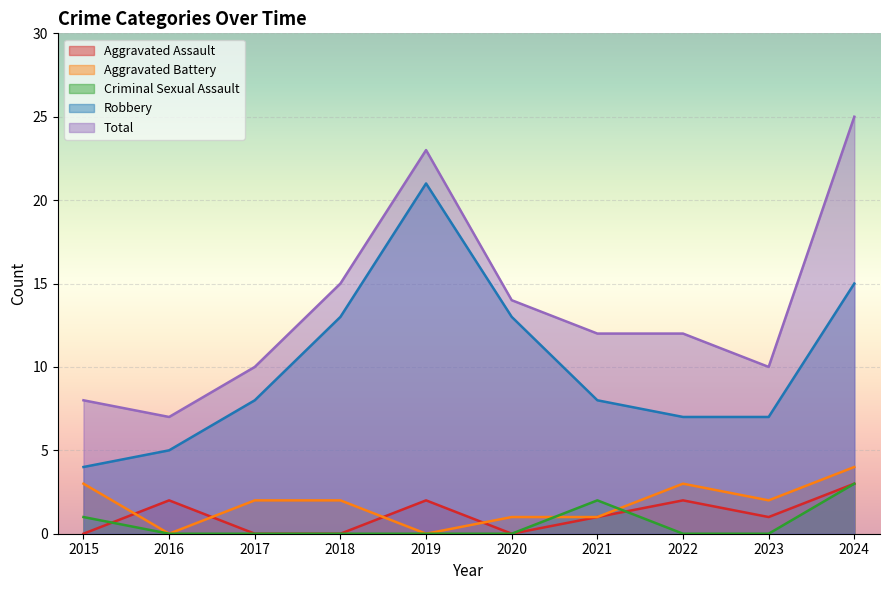

Reading left to right, extract all data points from this chart.

Aggravated Assault: 0	2	0	0	2	0	1	2	1	3
Aggravated Battery: 3	0	2	2	0	1	1	3	2	4
Criminal Sexual Assault: 1	0	0	0	0	0	2	0	0	3
Robbery: 4	5	8	13	21	13	8	7	7	15
Total: 8	7	10	15	23	14	12	12	10	25